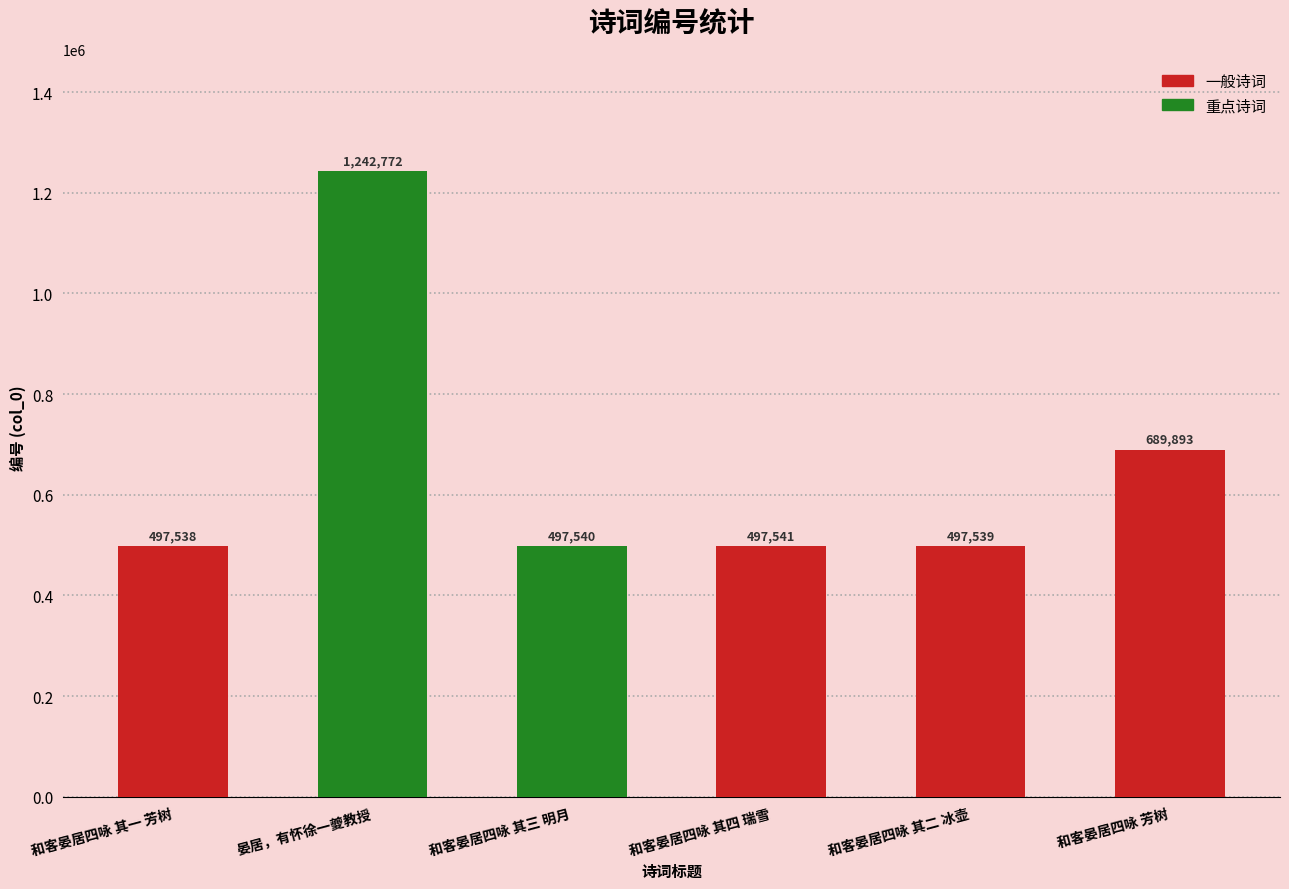

What is the ratio of the value at 和客晏居四咏 其二 冰壶 to the value at 和客晏居四咏 其三 明月?

1.0